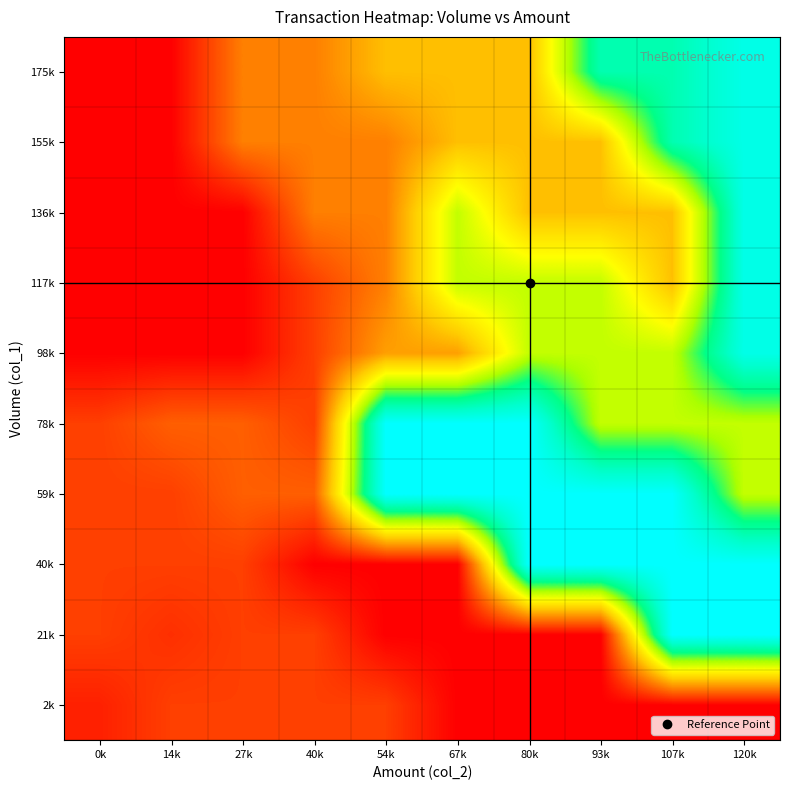

At 93k, list the series in order from largest to smallest.

40k, 59k, 175k, 78k, 98k, 117k, 136k, 155k, 2k, 21k